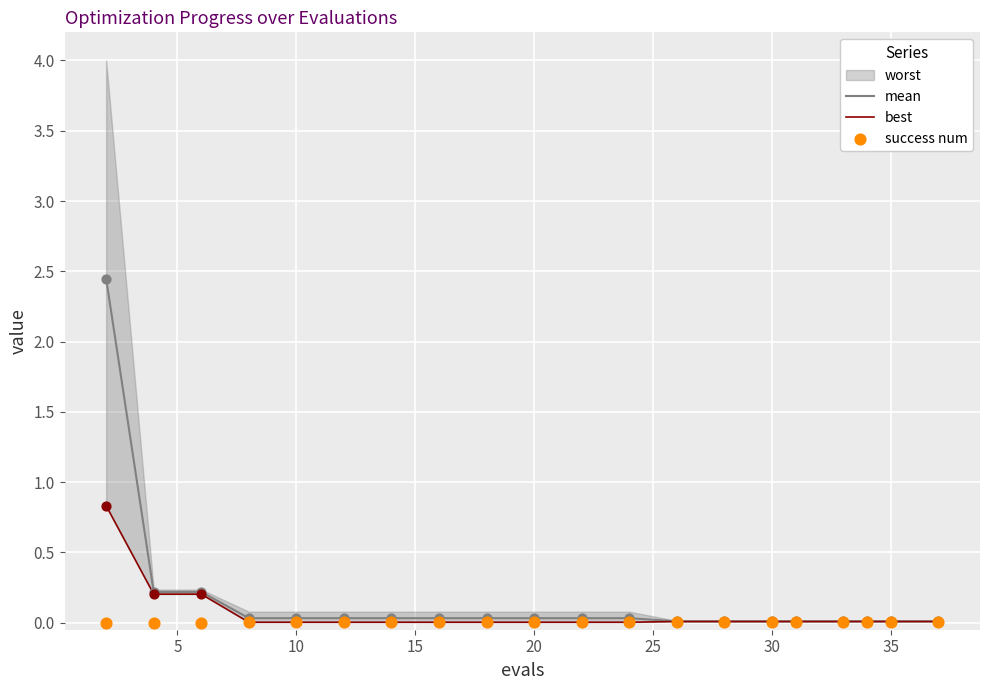

Which series contains the lowest Y value?

success num